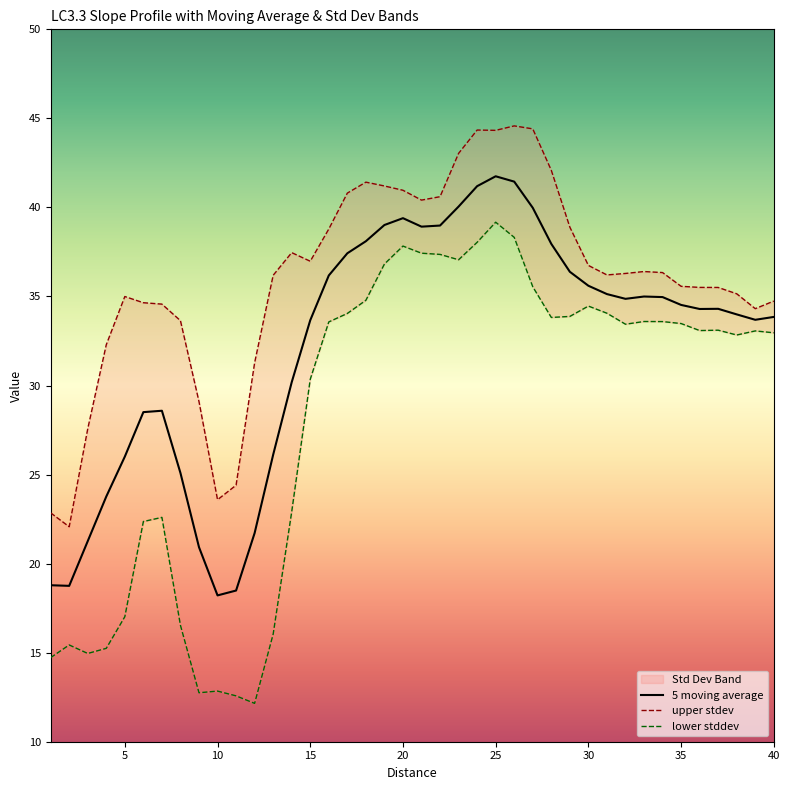

True or false: 5 moving average has a value of 33.7 at 15.

True